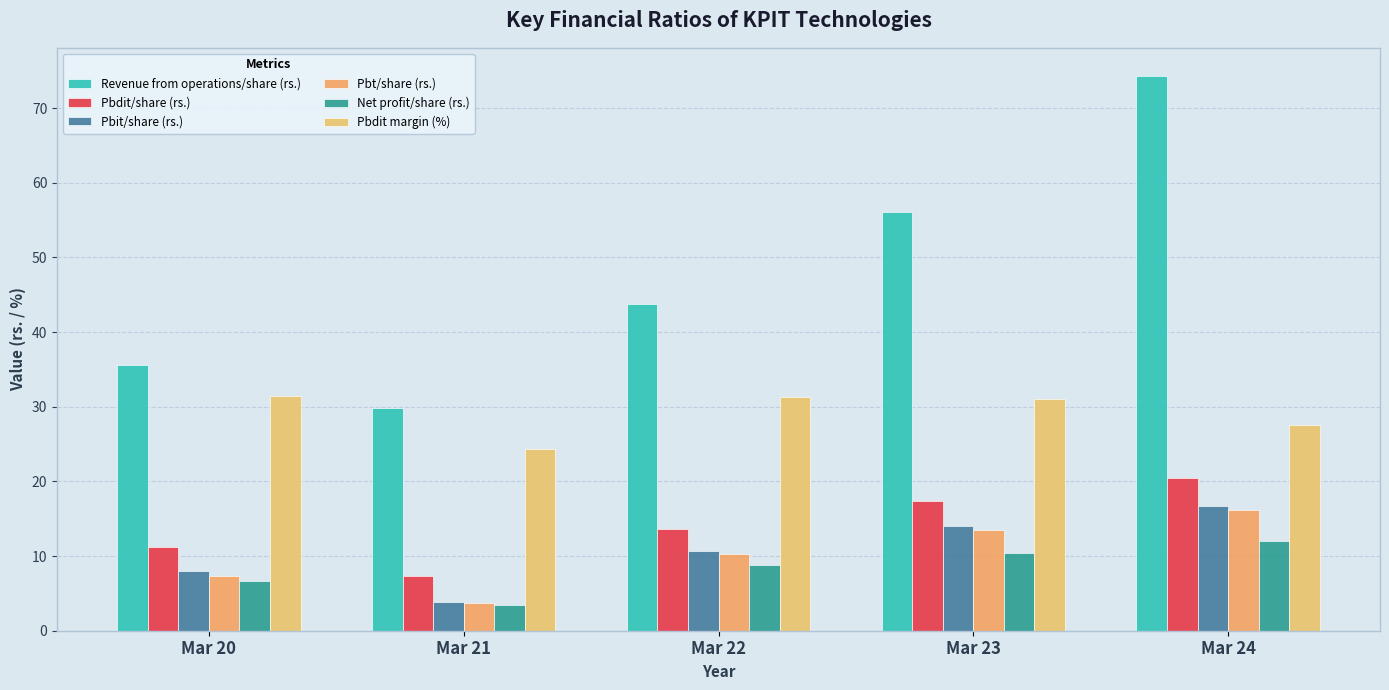

True or false: Net profit/share (rs.) has a value of 13.2 at Mar 22.

False